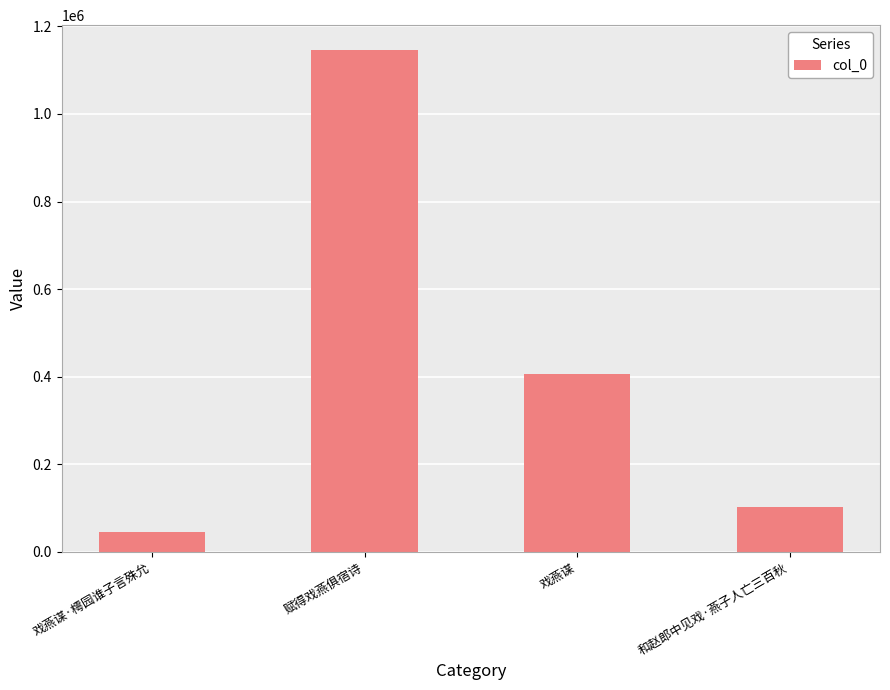

The chart shows a value of 1145634 at 赋得戏燕俱宿诗. True or false?

True